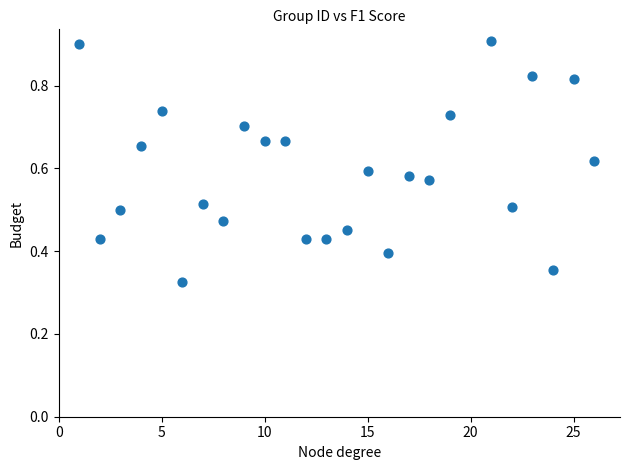

What is the range of X values (max minus min)?

25.0